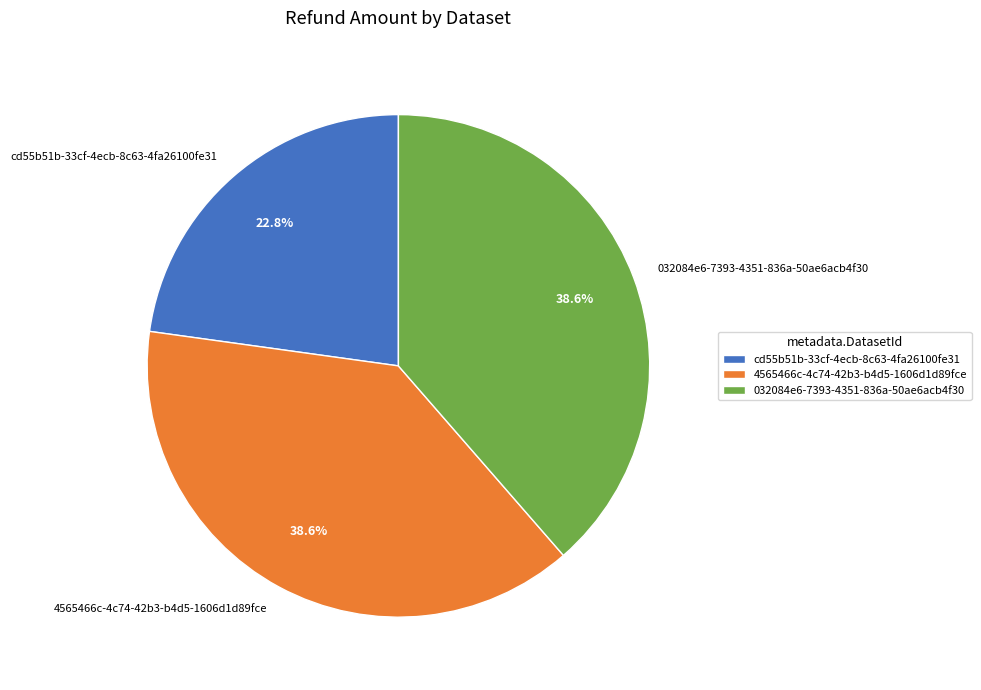

What is the smallest slice in the pie chart?

cd55b51b-33cf-4ecb-8c63-4fa26100fe31